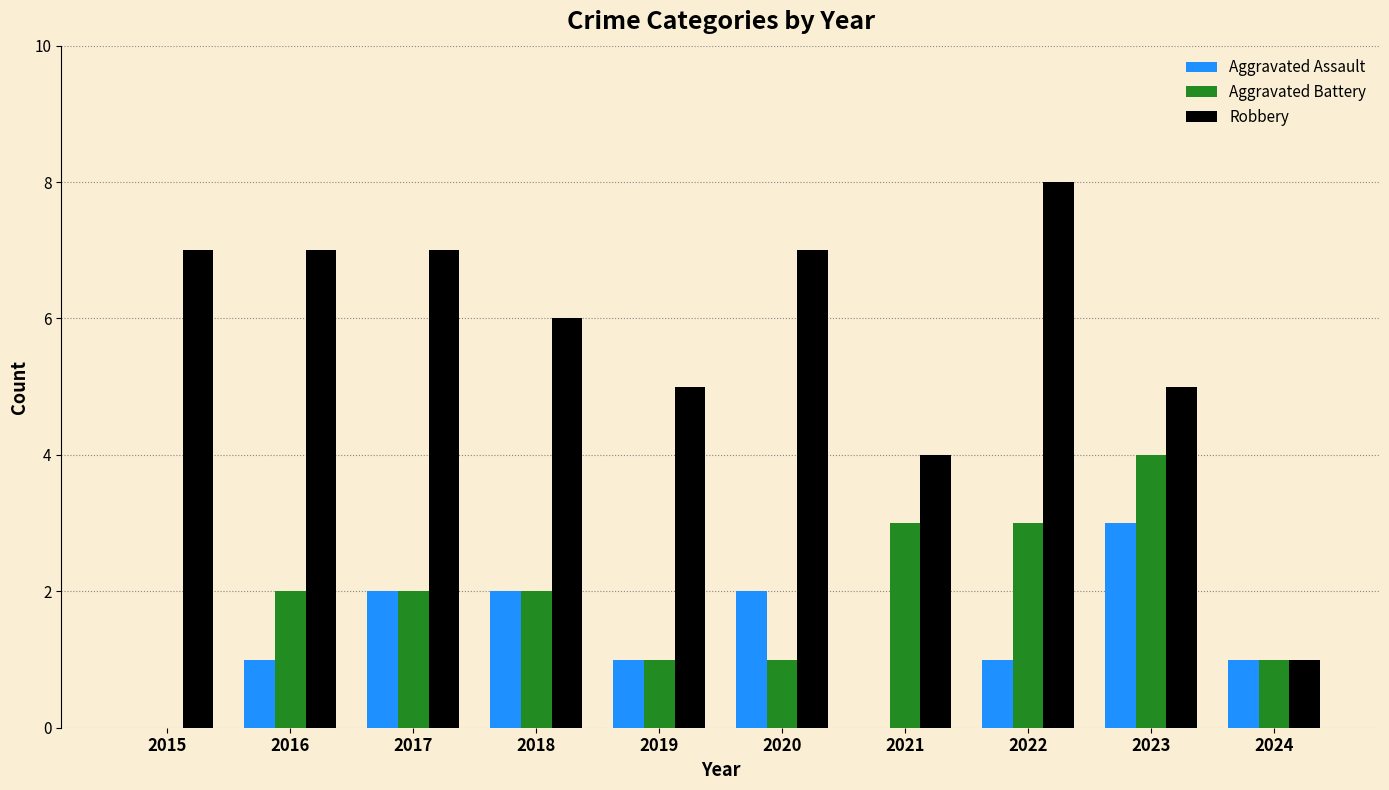

What is the sum of the Aggravated Assault values at 2022 and 2019?

2